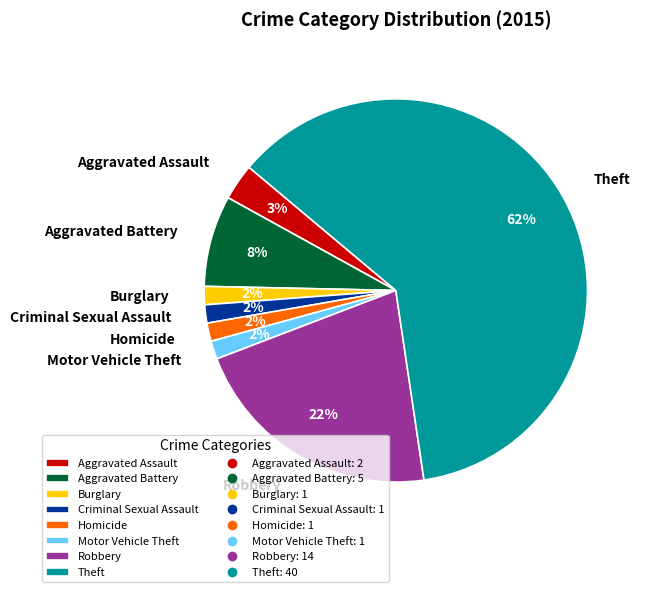

Combined, do Theft and Homicide account for over 50%?

Yes